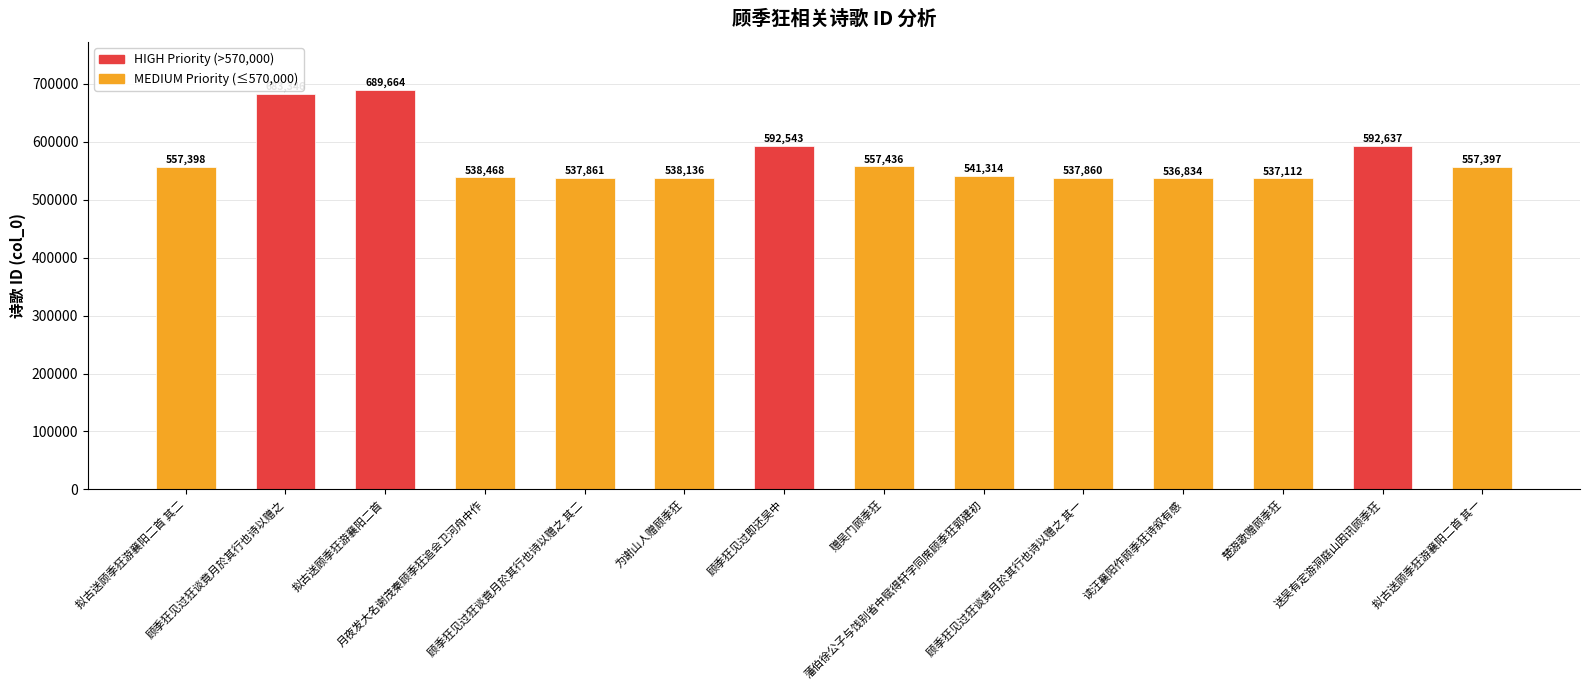

Is it true that the value at 楚游歌赠顾季狂 is 155451?

False